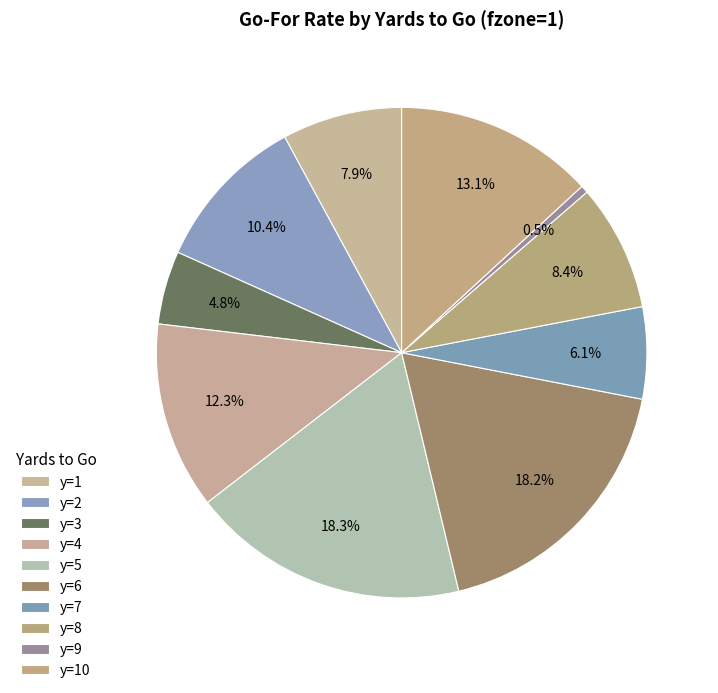

How many slices are in this pie chart?

10